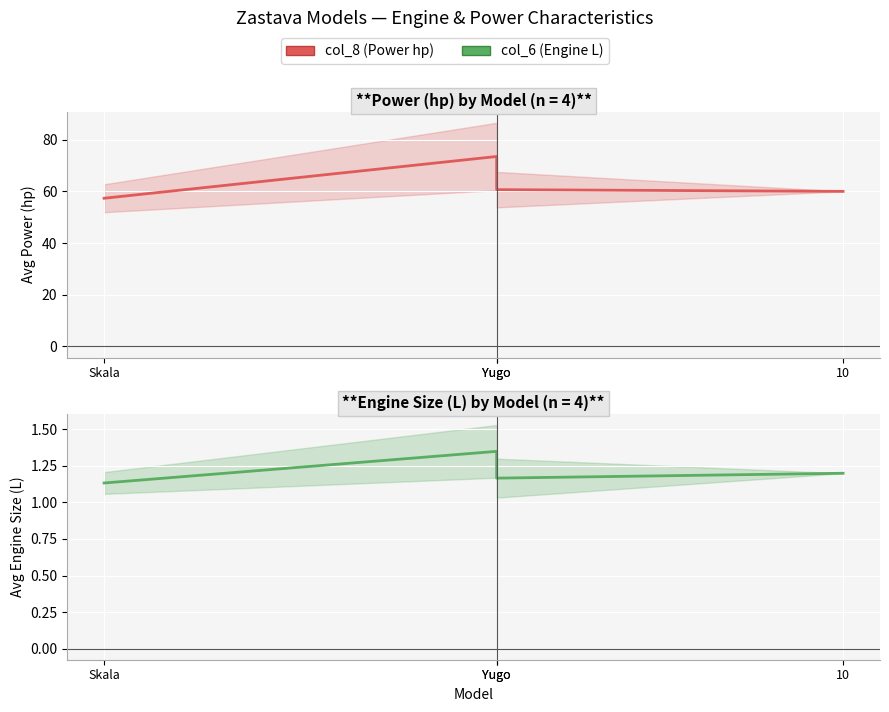

At which category does Col 6 reach its first local valley?

Yugo